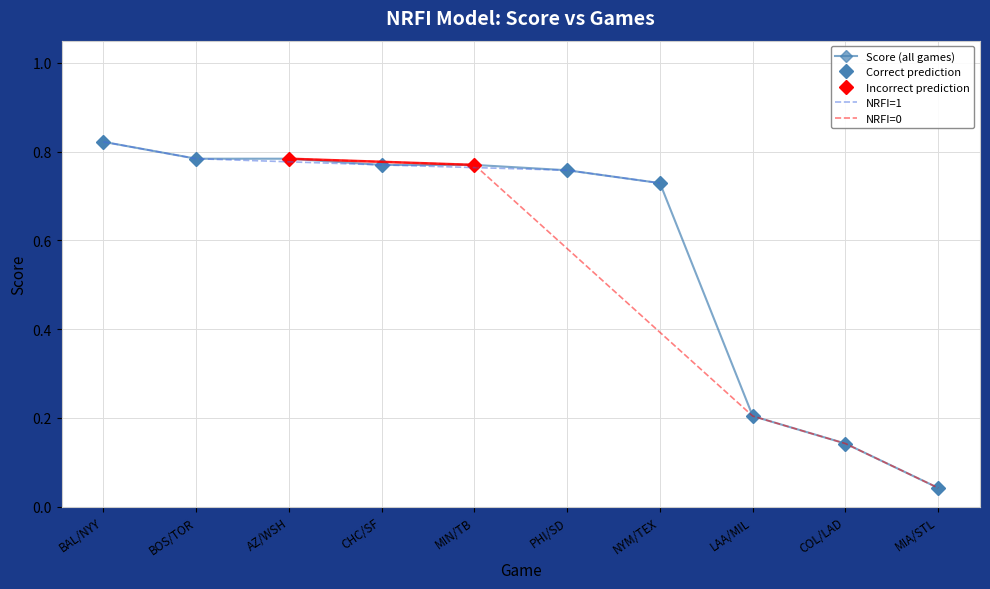

List the labels in order of value, smallest first.

MIA/STL, COL/LAD, LAA/MIL, NYM/TEX, PHI/SD, CHC/SF, MIN/TB, BOS/TOR, AZ/WSH, BAL/NYY